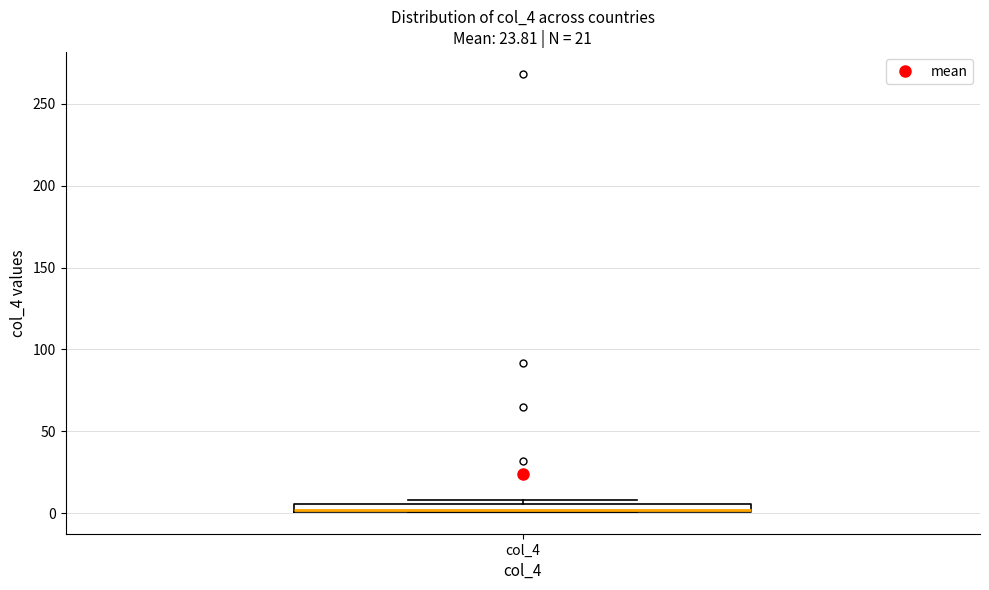

Where is the upper edge of the box for col_4 on the y-axis? The values are not printed on the chart, so give them approximately, as read against the axis.

5